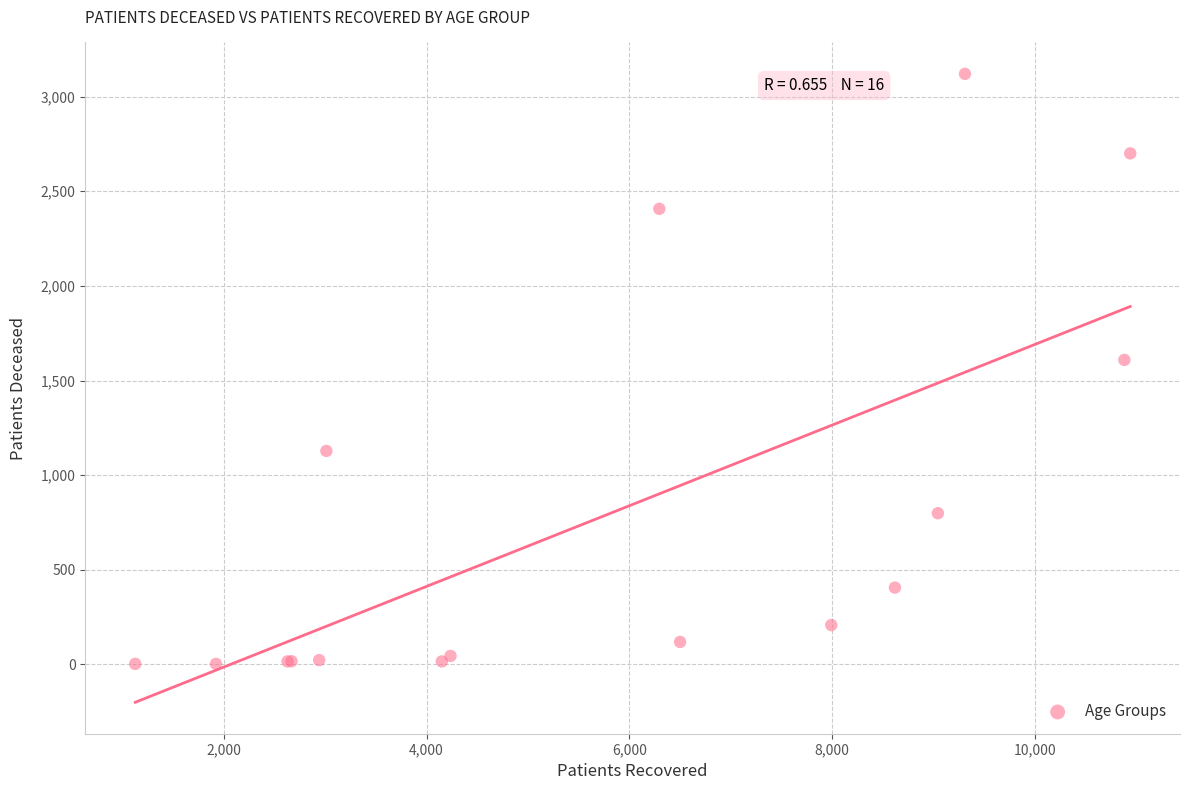

What Y value in the scatter plot is closest to 1561?

1609